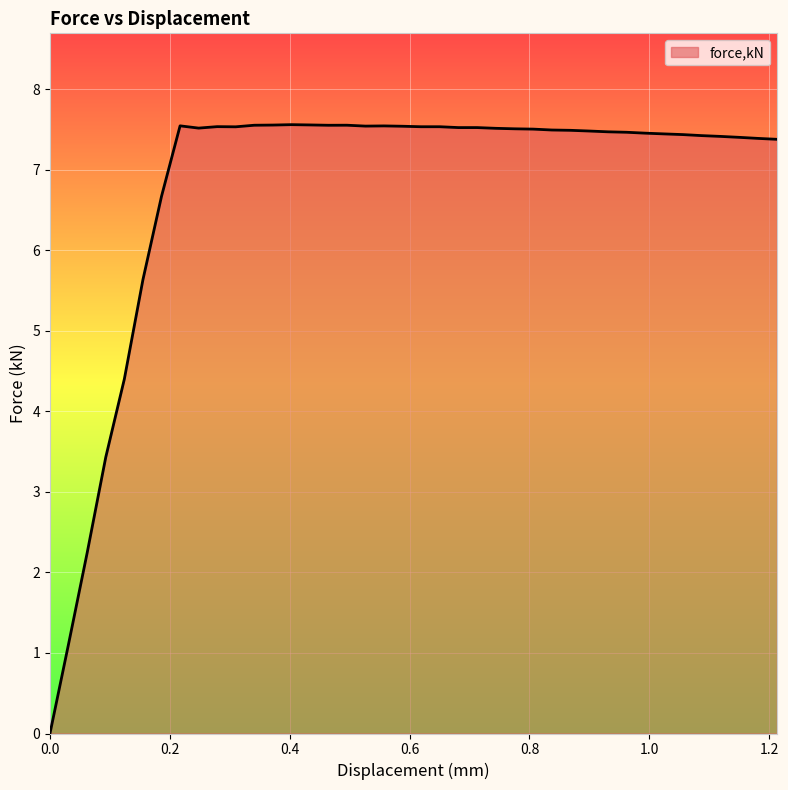

Is this an area chart (filled region under the line)?

Yes